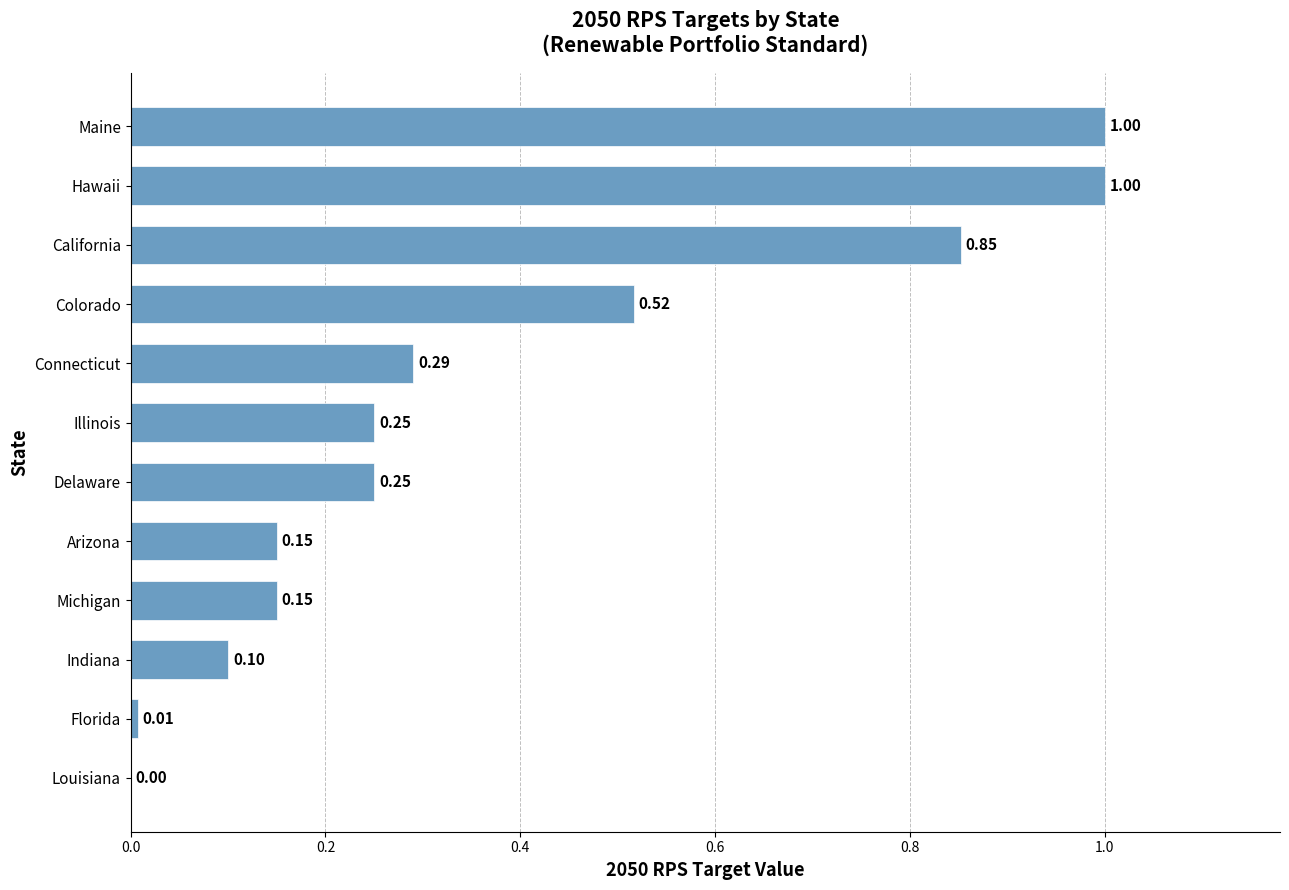

At which label is the value closest to 0?

Louisiana